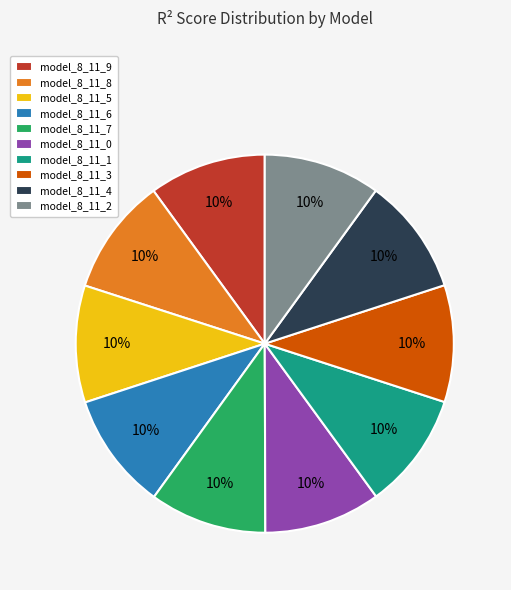

Is there a majority slice in this chart?

No